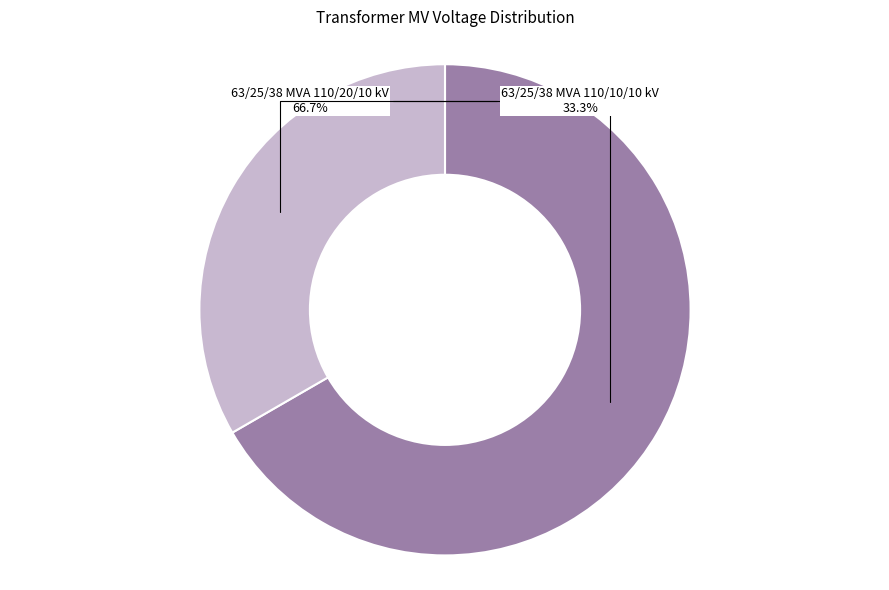

What percentage is the 63/25/38 MVA 110/10/10 kV slice, to the nearest percent?

33%